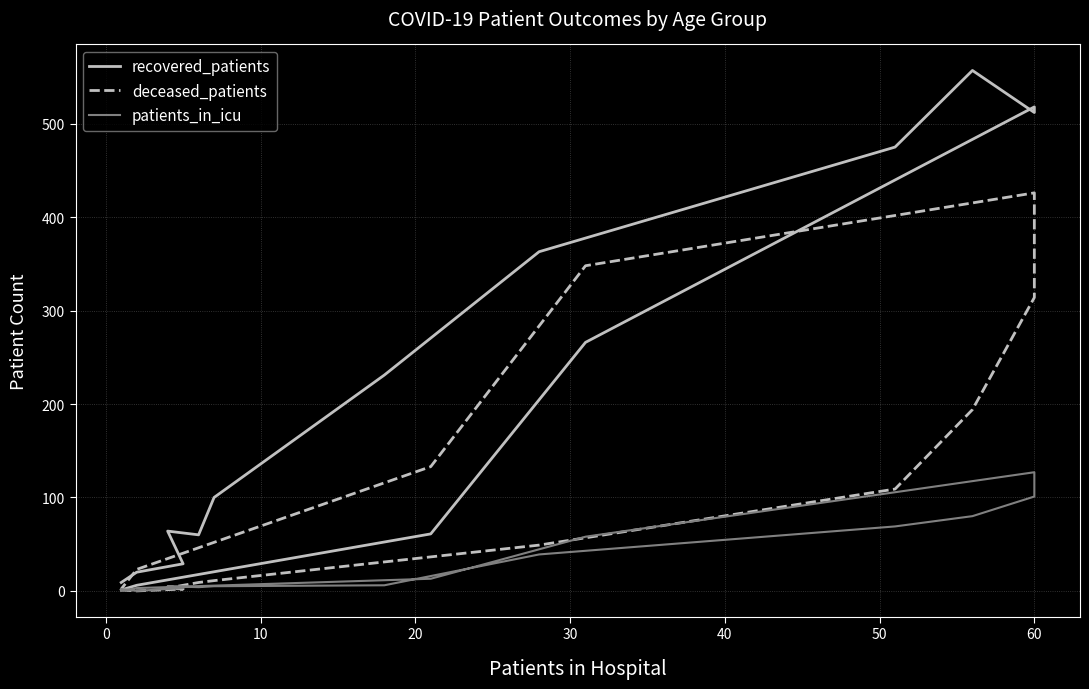

True or false: deceased_patients and recovered_patients cross at least once.

True